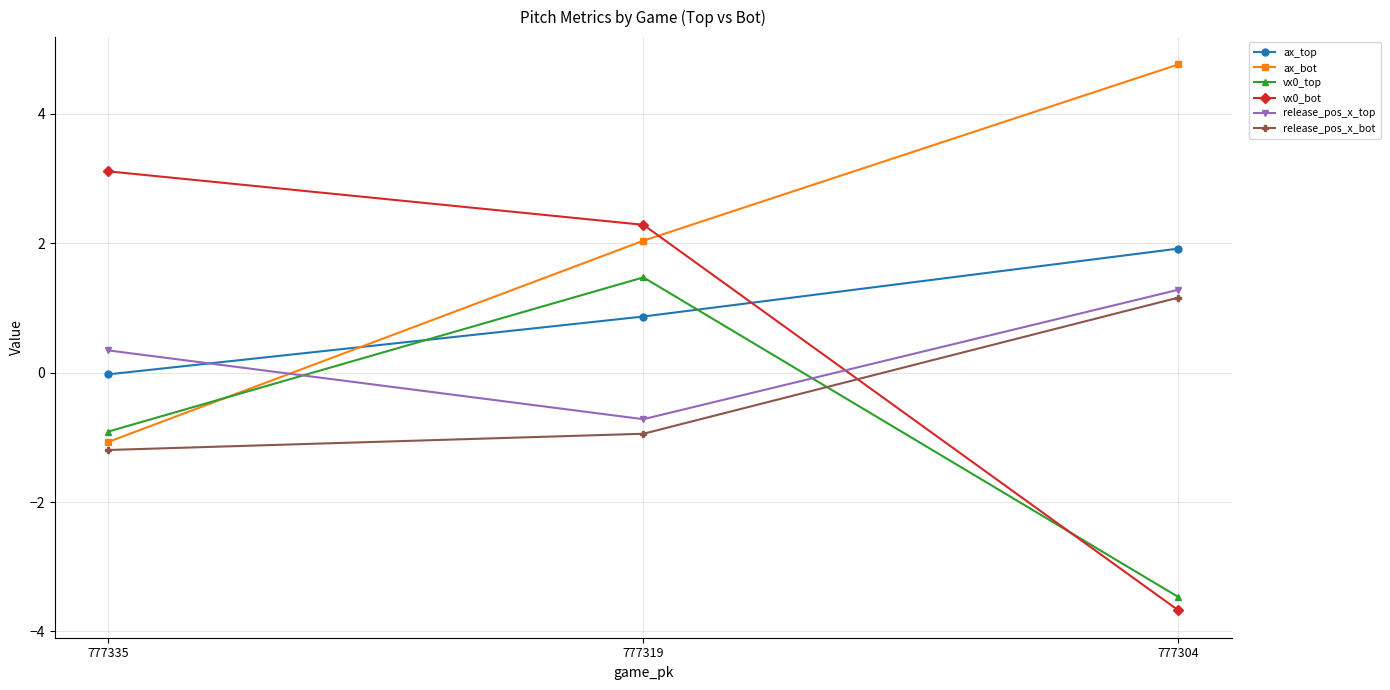

Between 777335 and 777319, which series saw the biggest shift?

ax_bot